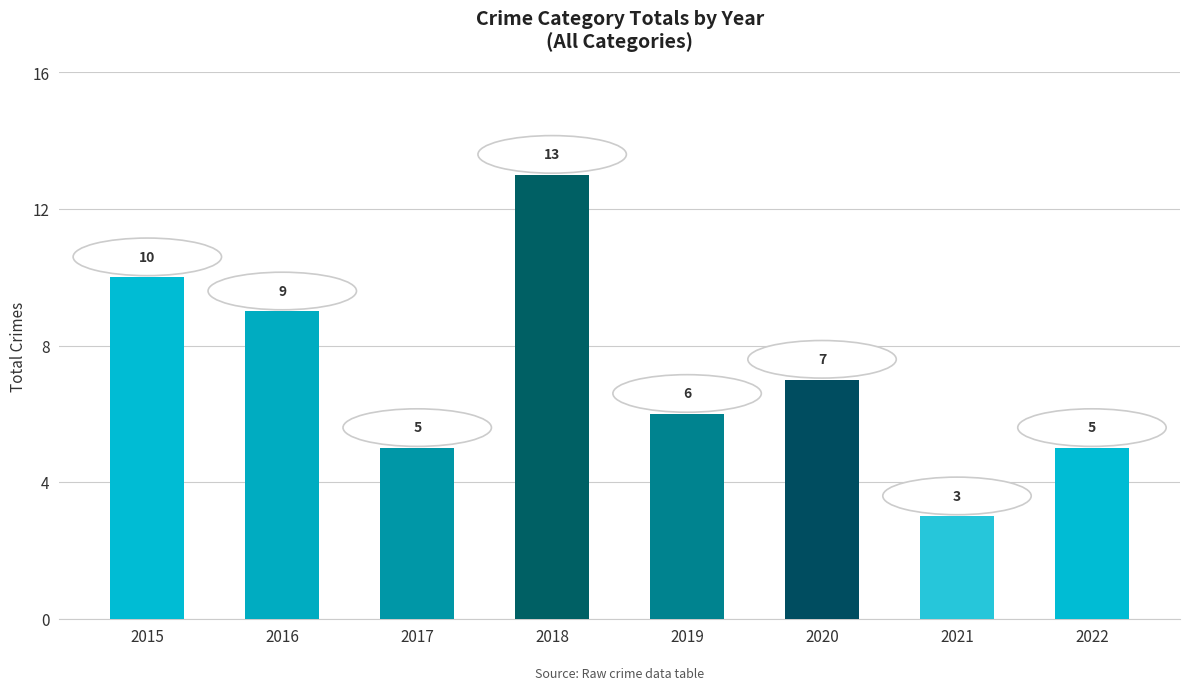

Is it true that the value at 2021 is 2?

False